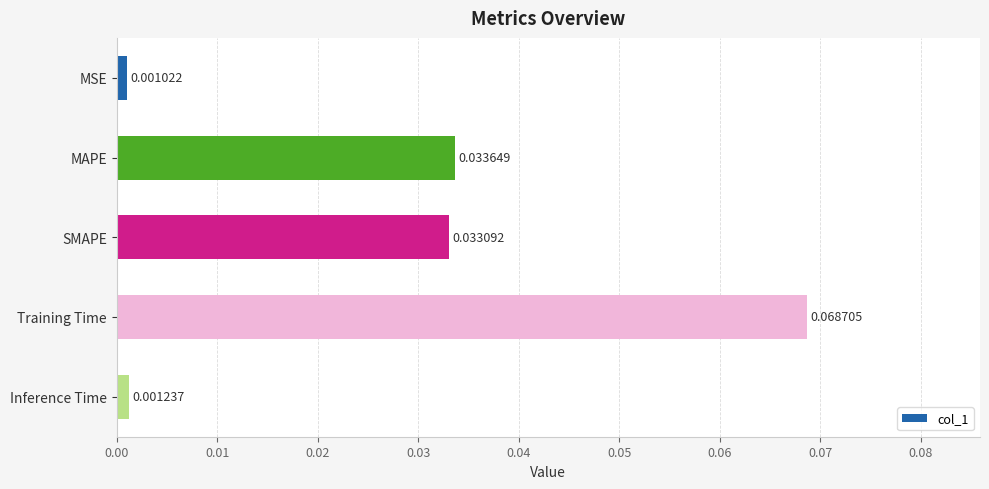

At which category does the chart reach its minimum across all series?

MSE